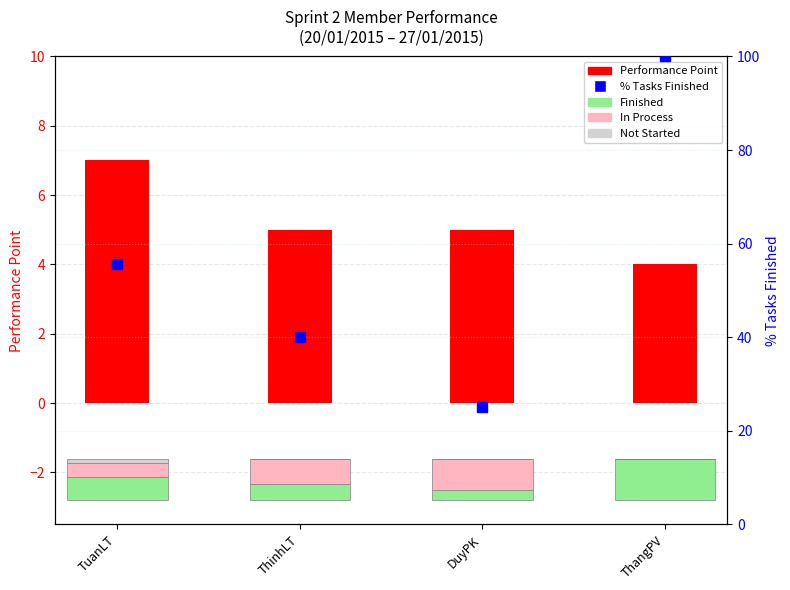

Is it true that % Tasks Finished equals 19.2 at ThinhLT?

False